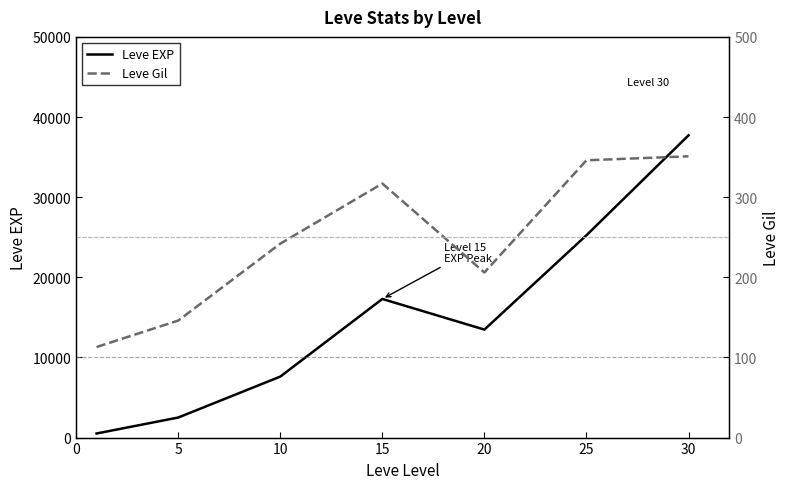

What are all the series names shown in the legend?

Leve EXP, Leve Gil